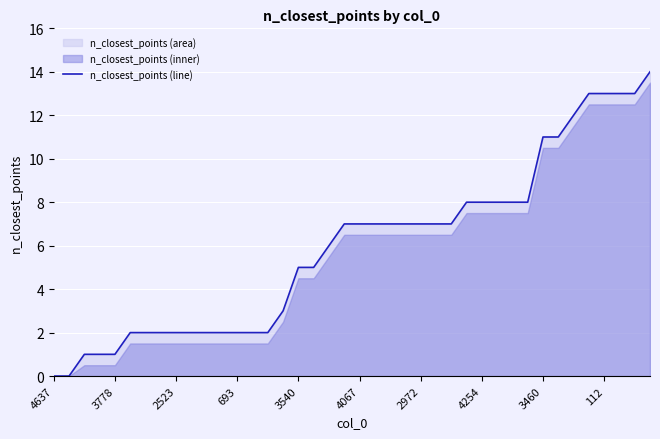

How many data points are above 7?

13